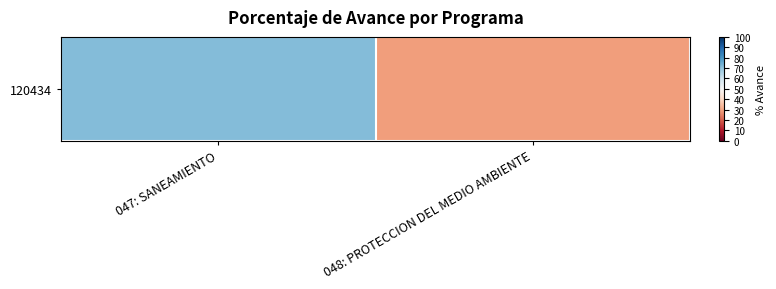

What is the sum of all values?

100.7